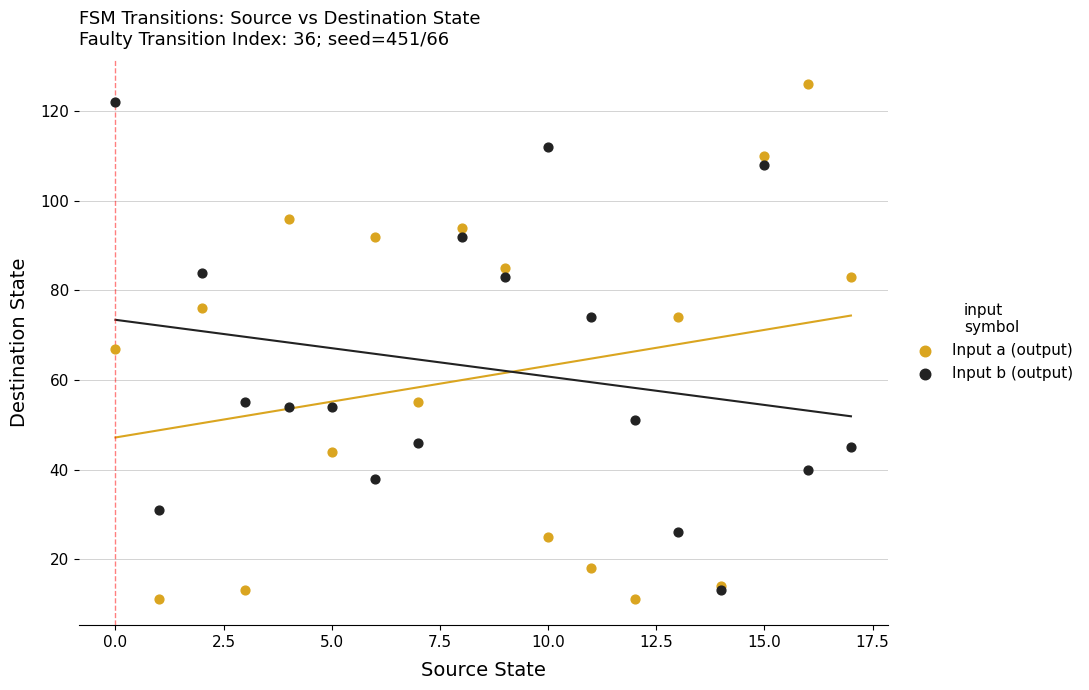

Which series reaches the minimum Y coordinate?

Input a (output)